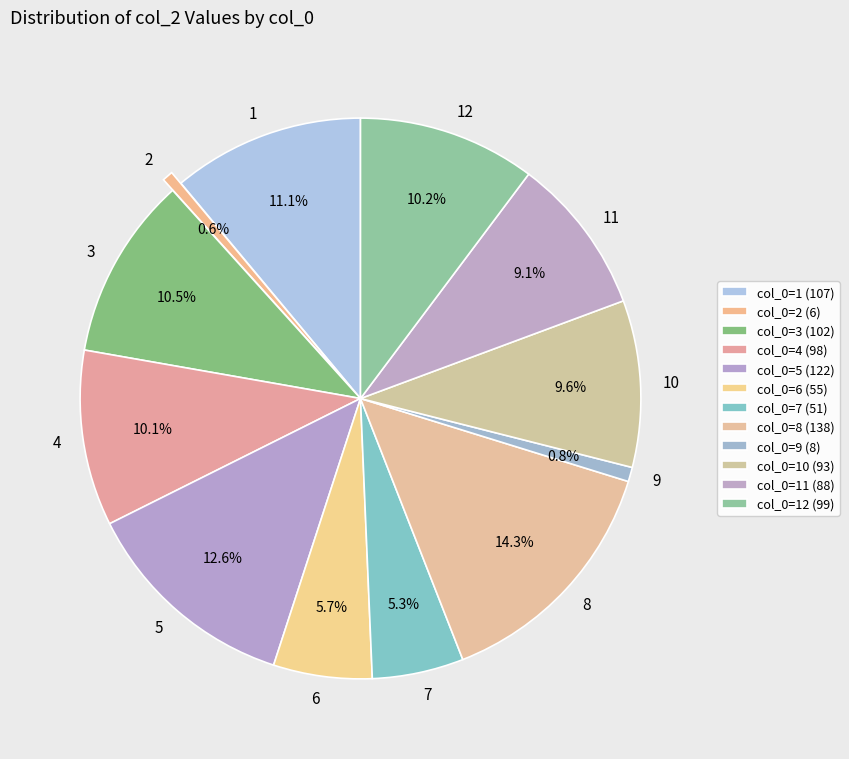

Which category has the biggest portion of the pie?

8